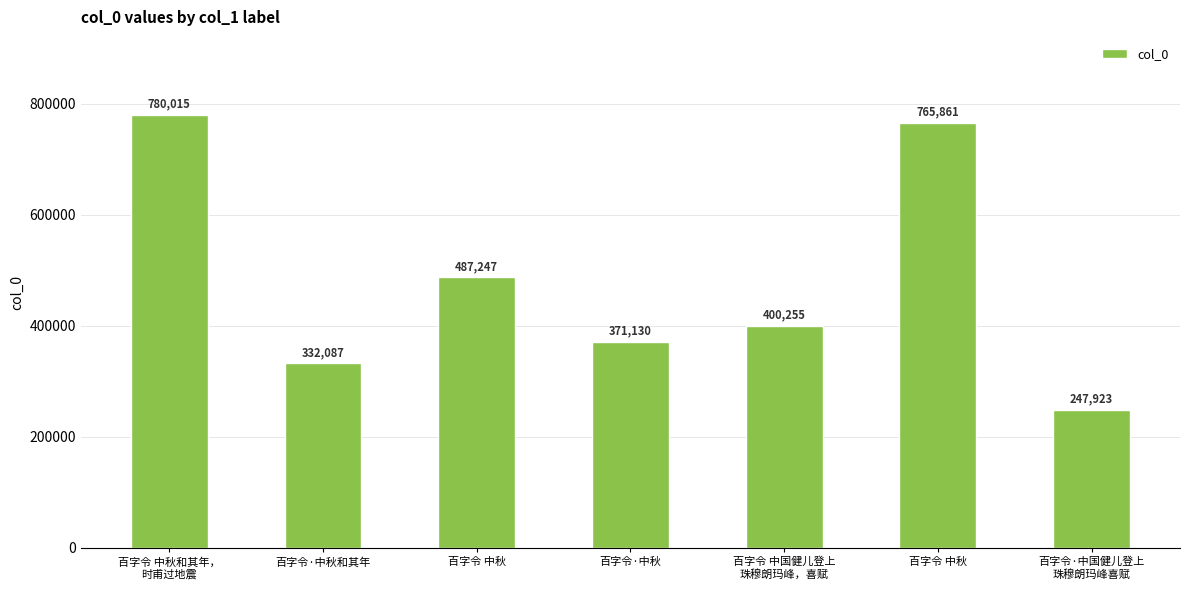

Are the bars horizontal?

No